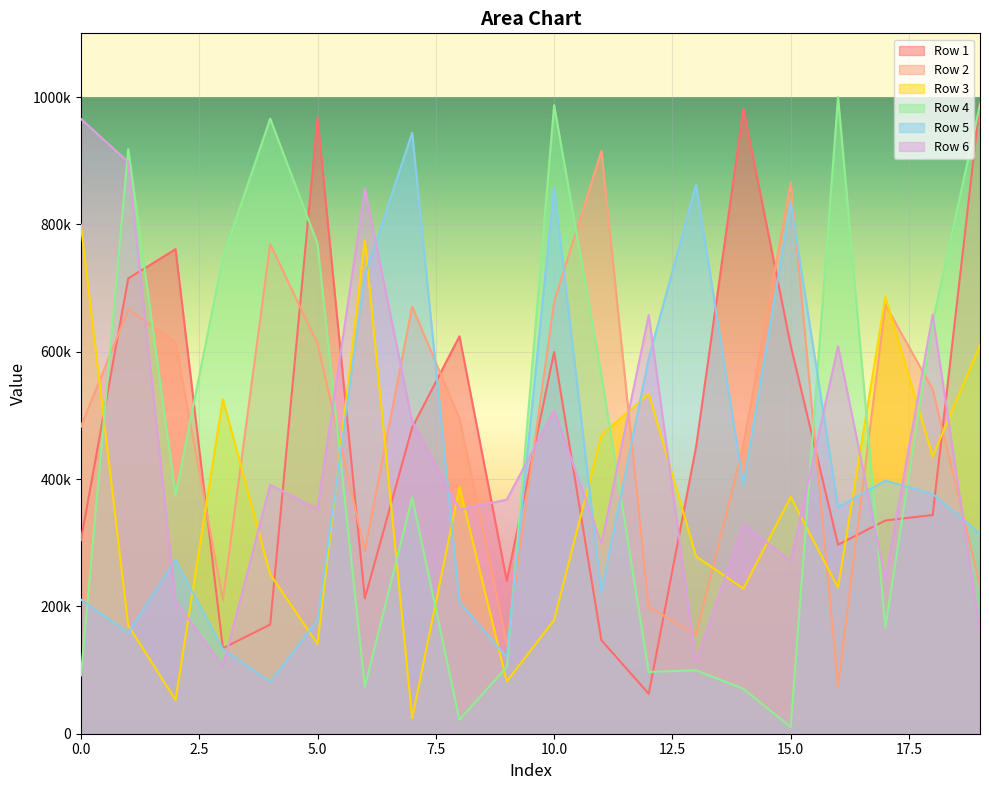

At how many categories does at least one series exceed 175347?

20